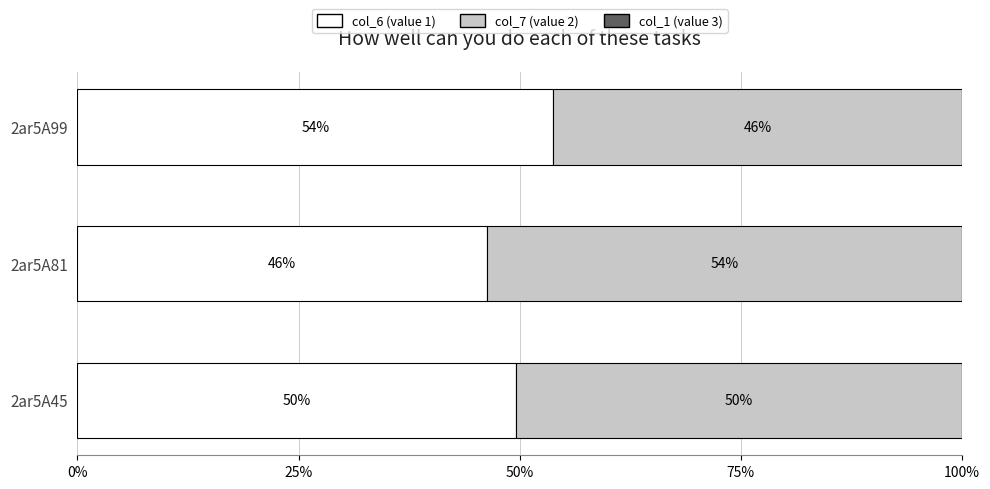

How many series are shown in this chart?

2